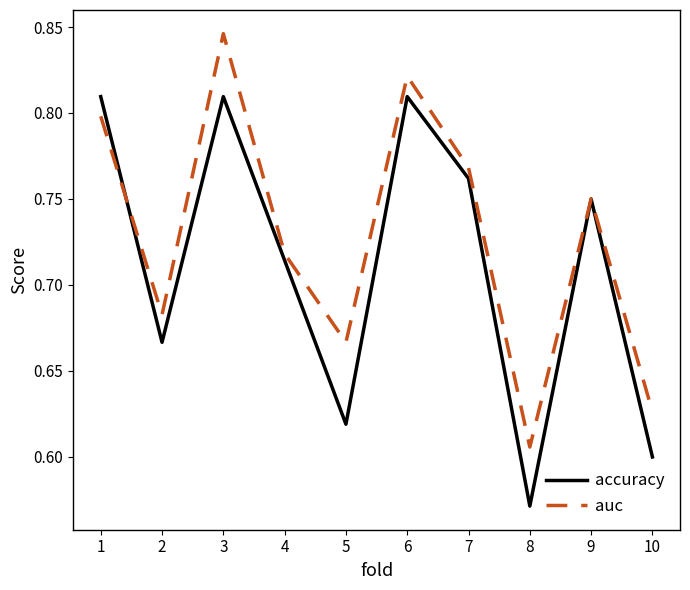

At which category does auc reach its first local valley?

2